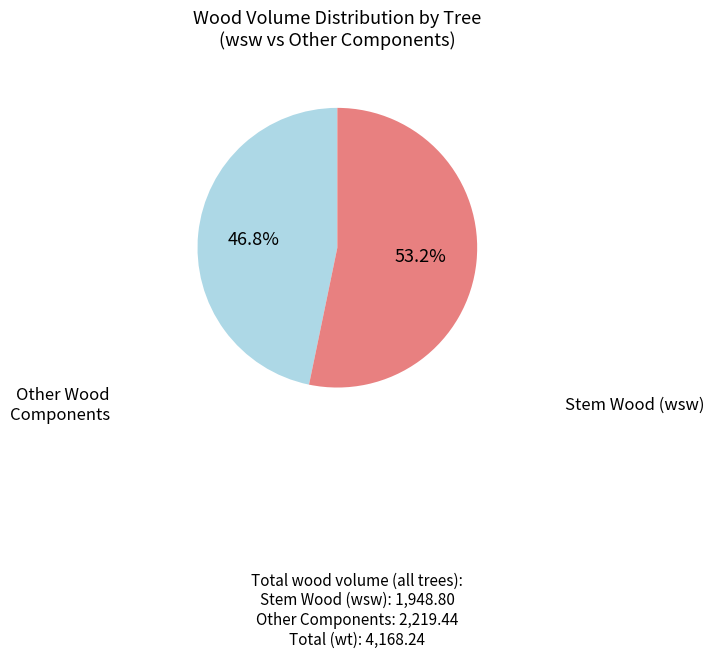

Does any single category account for the majority?

Yes